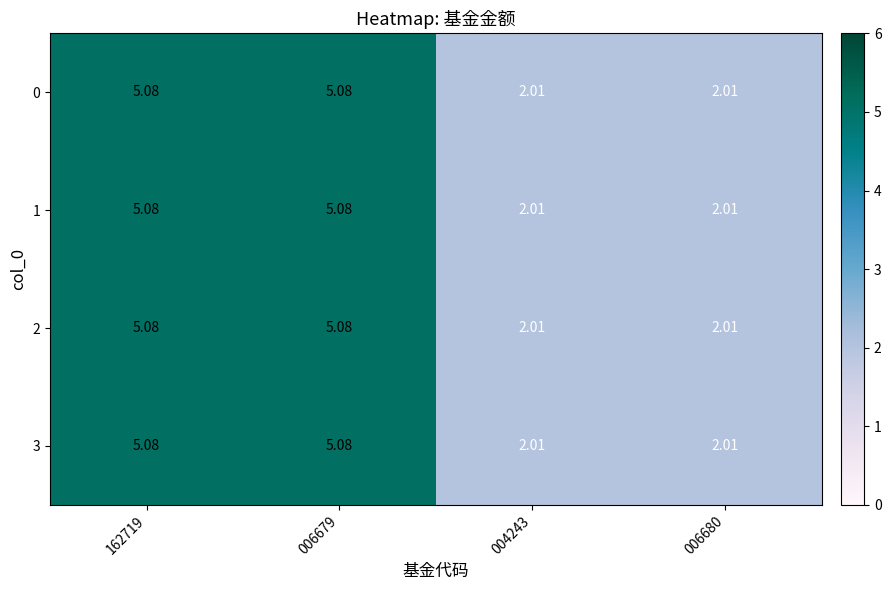

Reading right to left, transcribe all the data shown in this chart.

0: 006680=2.0	004243=2.0	006679=5.1	162719=5.1
1: 006680=2.0	004243=2.0	006679=5.1	162719=5.1
2: 006680=2.0	004243=2.0	006679=5.1	162719=5.1
3: 006680=2.0	004243=2.0	006679=5.1	162719=5.1